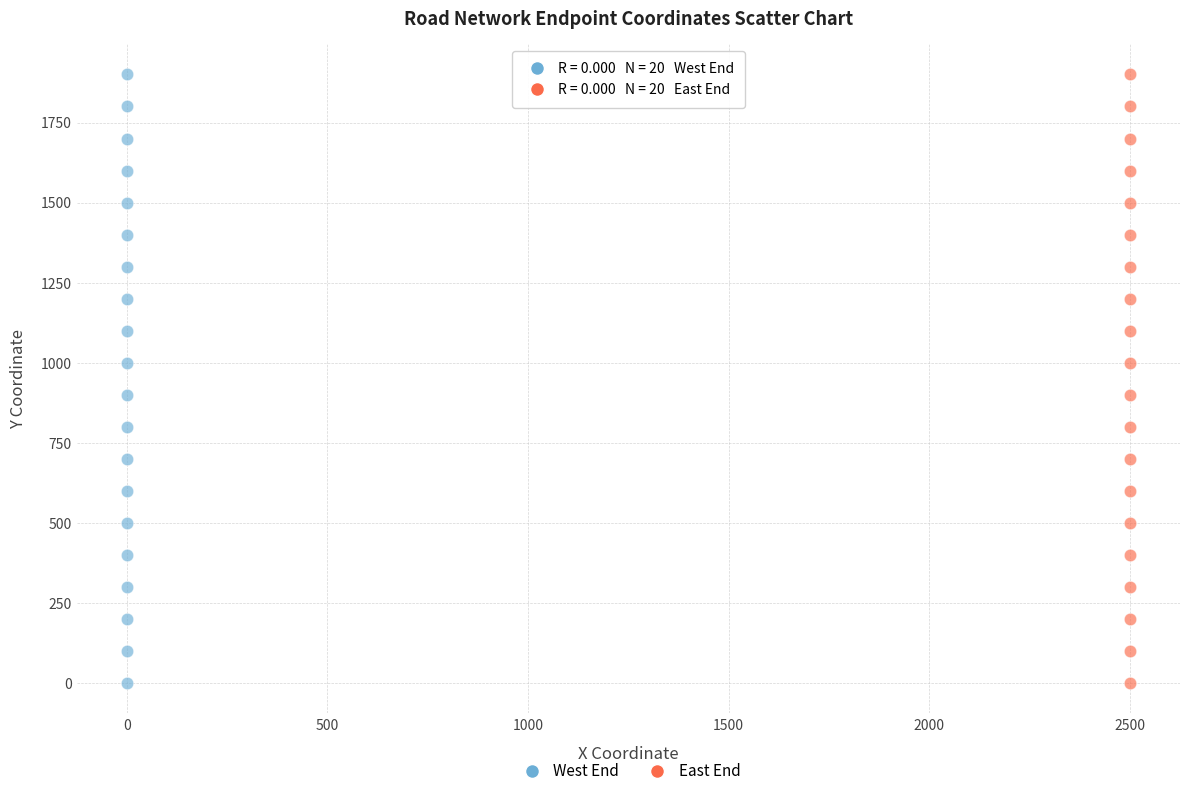

What are all the series names shown in the legend?

West End, East End